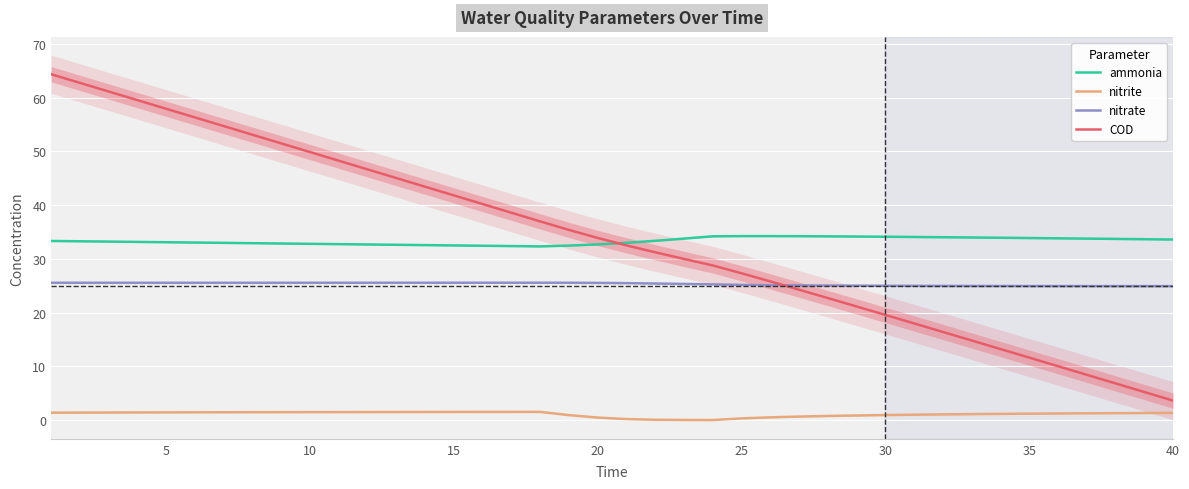

Does the chart display data point markers on the line(s)?

No